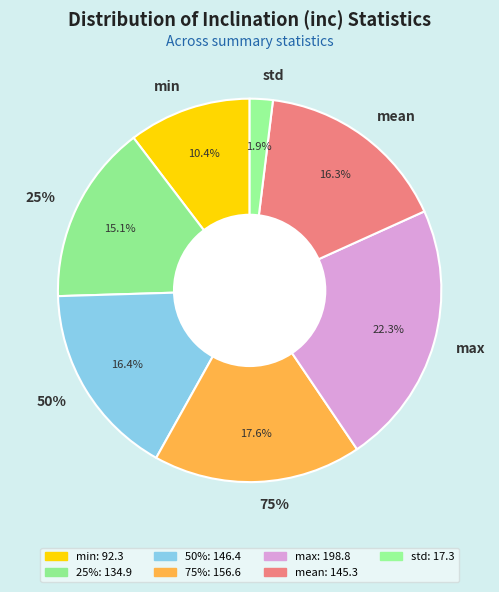

What is the largest slice in the pie chart?

max